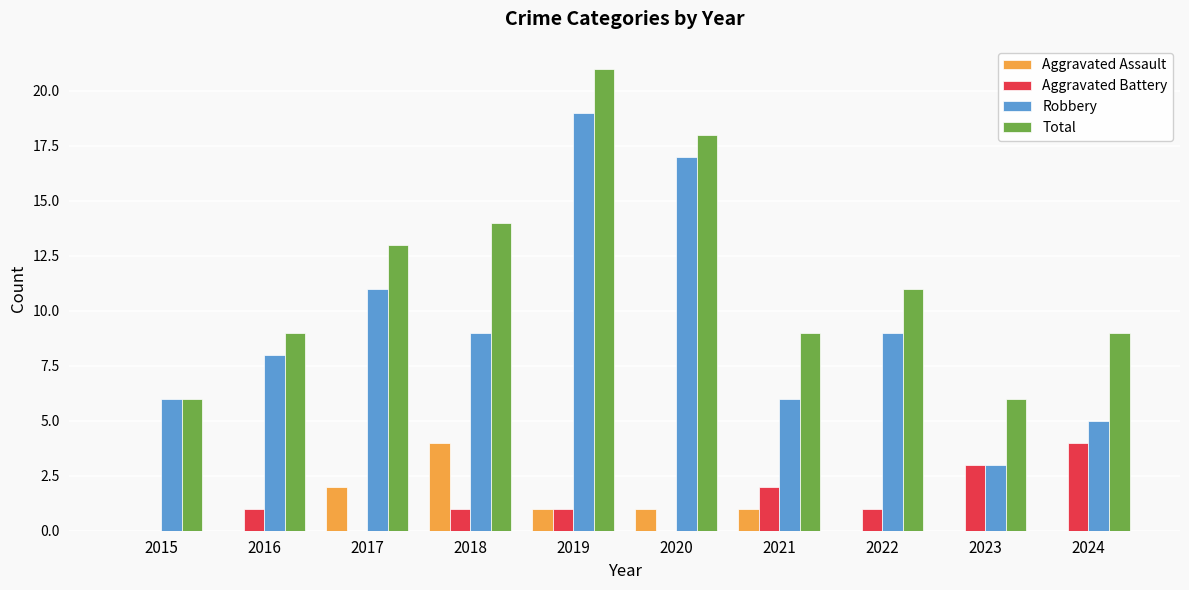

What are all the series names shown in the legend?

Aggravated Assault, Aggravated Battery, Robbery, Total